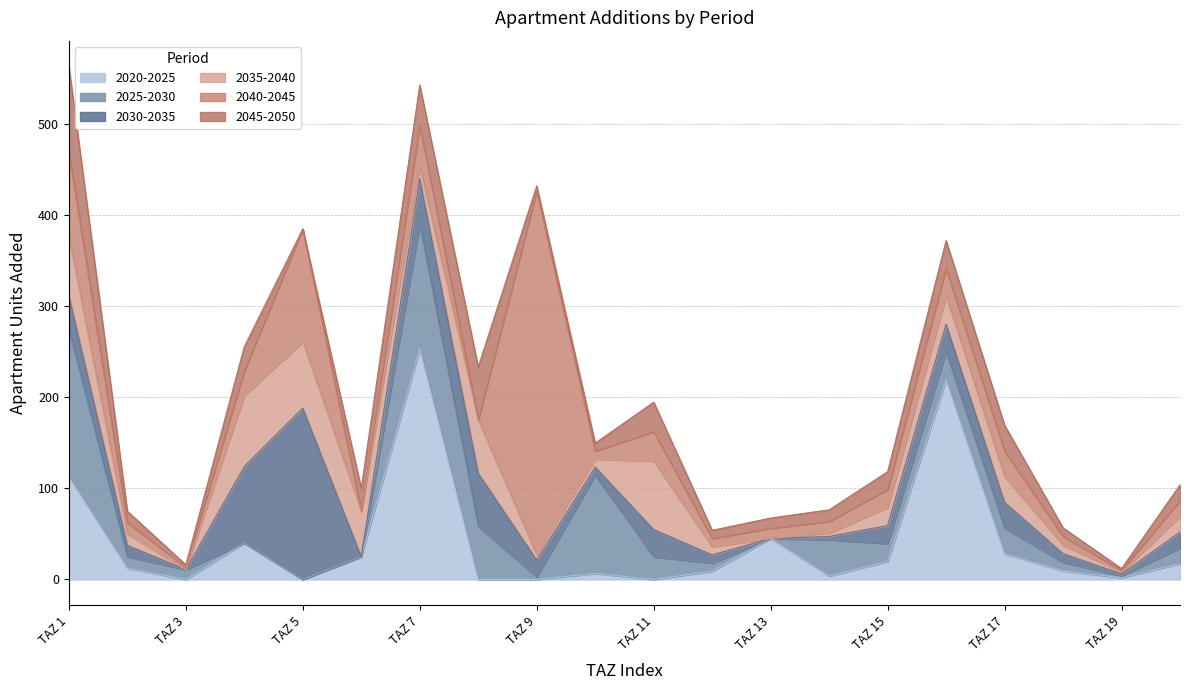

True or false: add_aprt_2040_2045 has a value of 44.8 at 6.

True